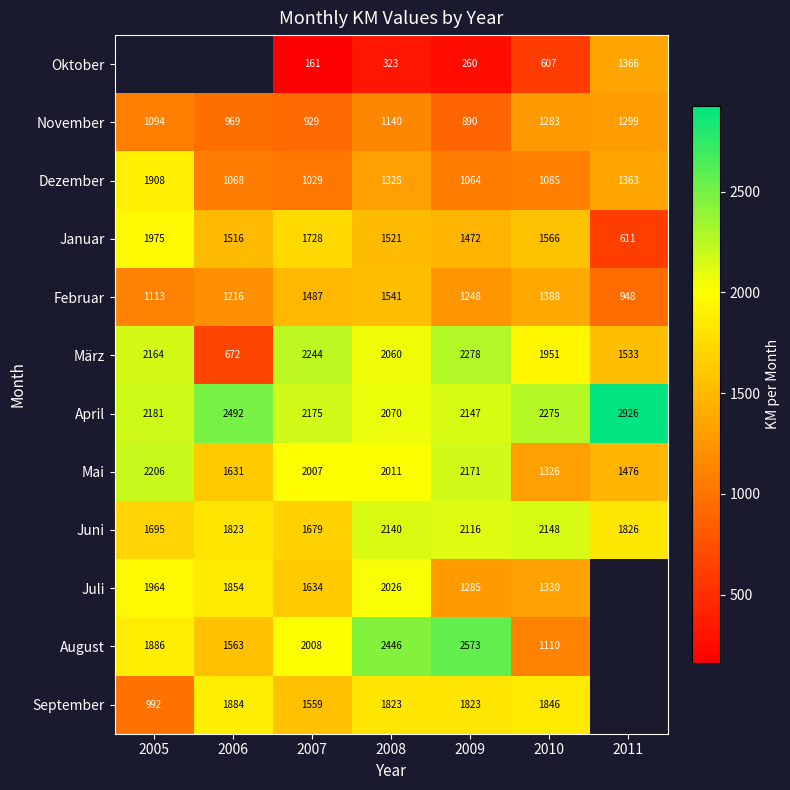

Count the number of data series in this chart.

12